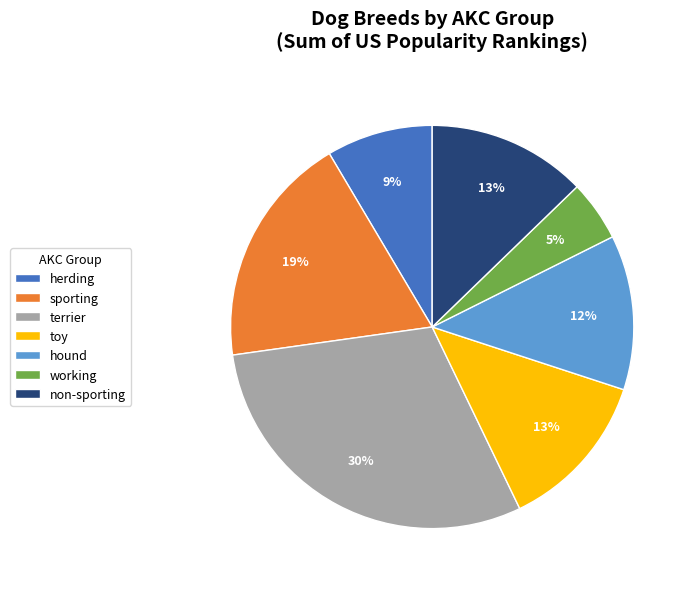

Is there any slice that represents more than half of the pie?

No